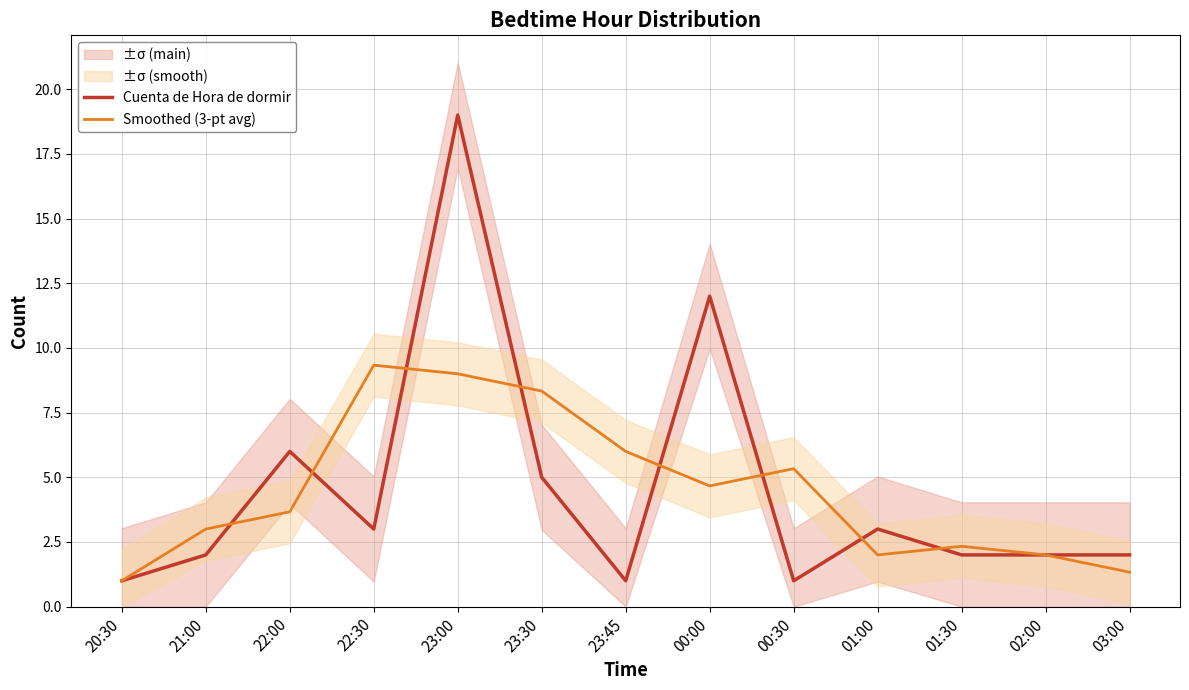

Is it true that Cuenta de Hora de dormir equals 12.0 at 00:00?

True